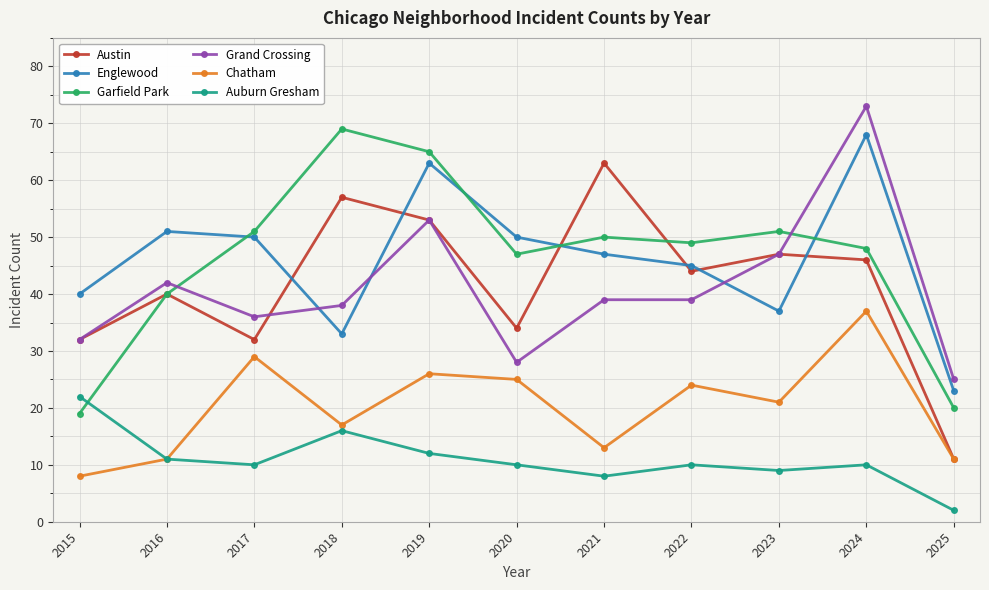

Is the value of Chatham at 2018 greater than the value of Garfield Park at 2019?

No